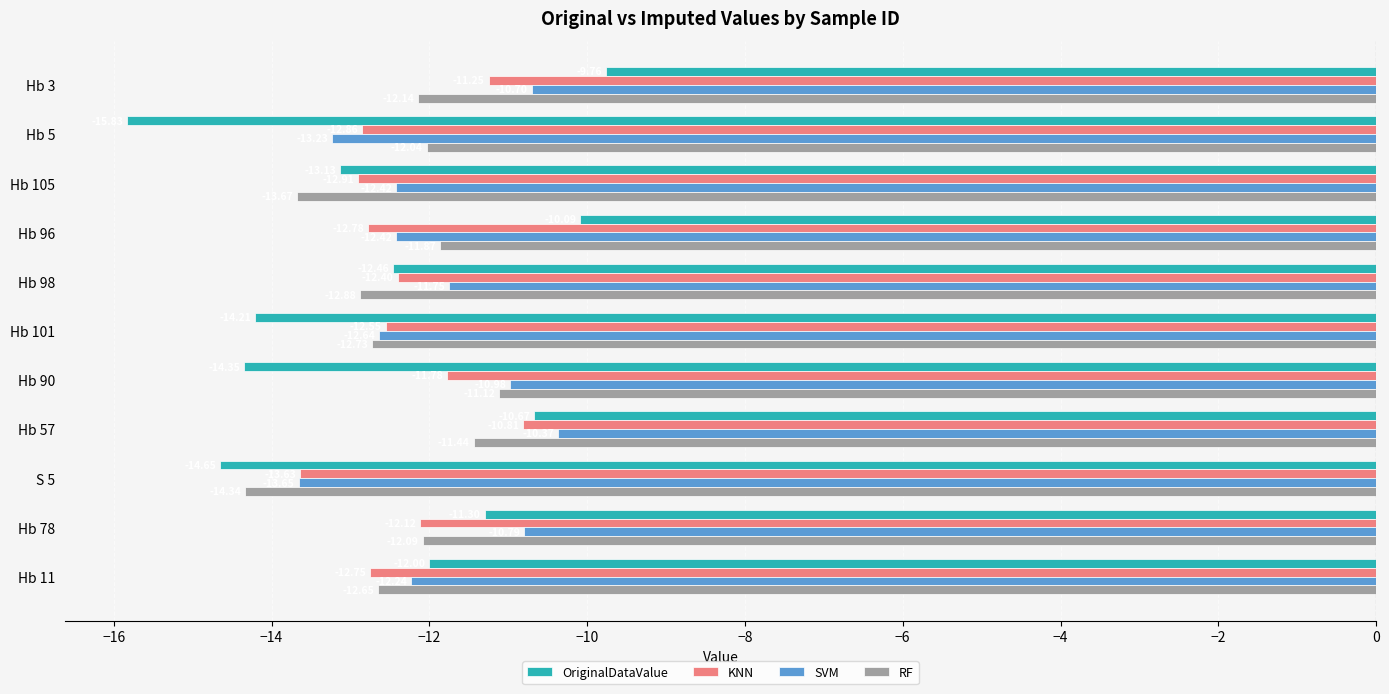

What is the sum of all SVM values?

-131.2